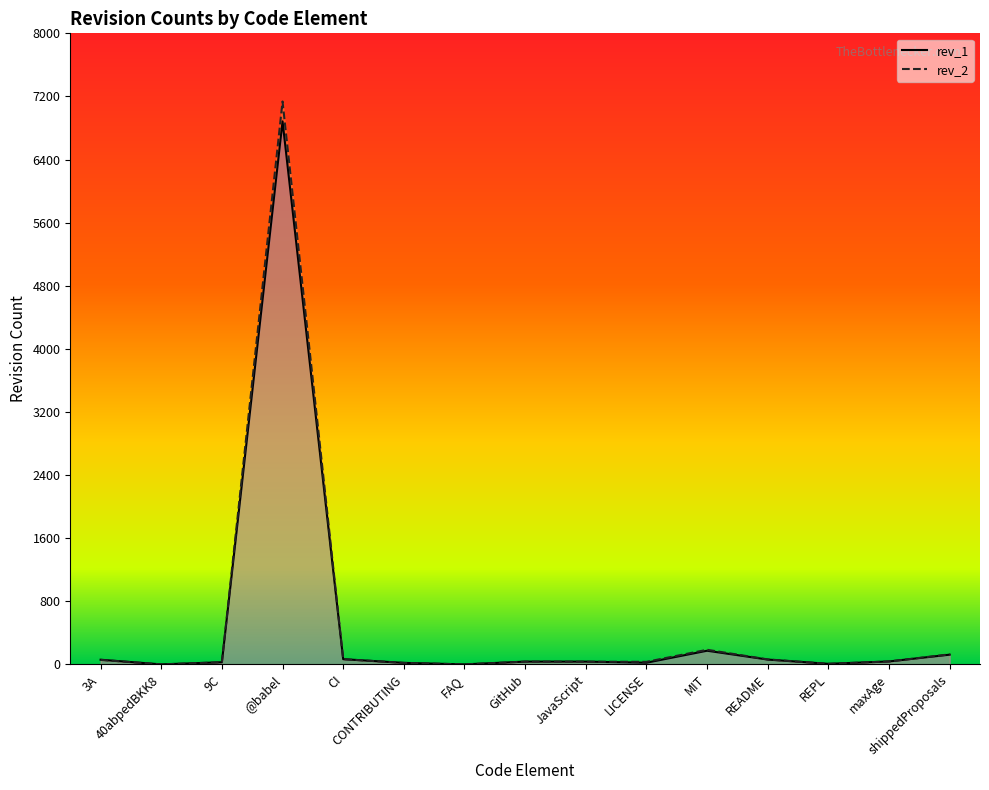

What is the label of the 13th point from the right?

9C